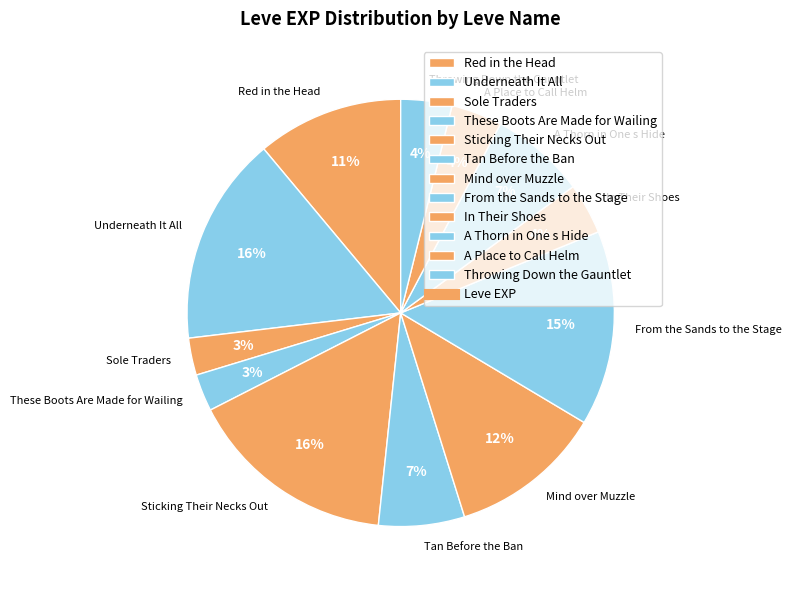

What is the ratio of the value at In Their Shoes to the value at Tan Before the Ban?

0.6